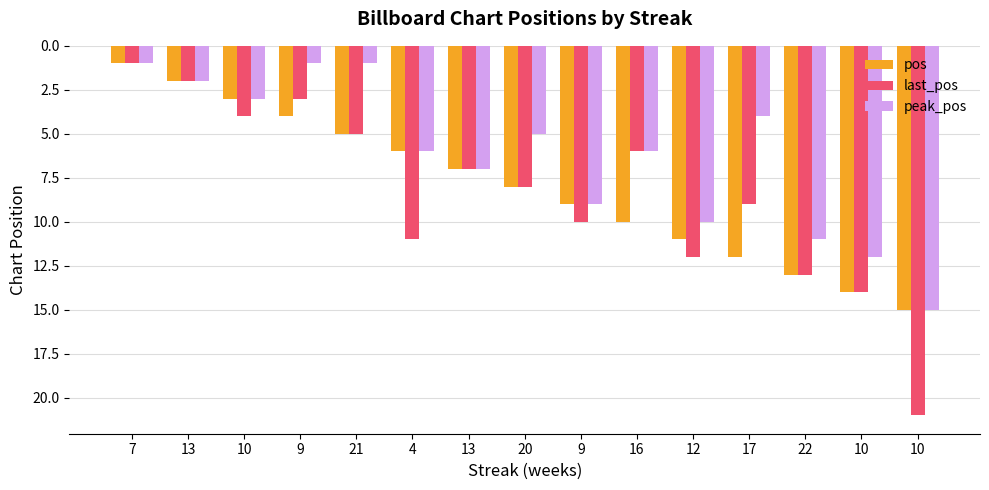

How many distinct data groups are displayed?

3